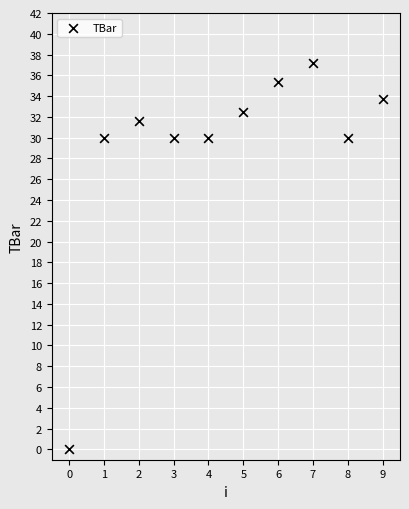

What is the average Y value?

29.0